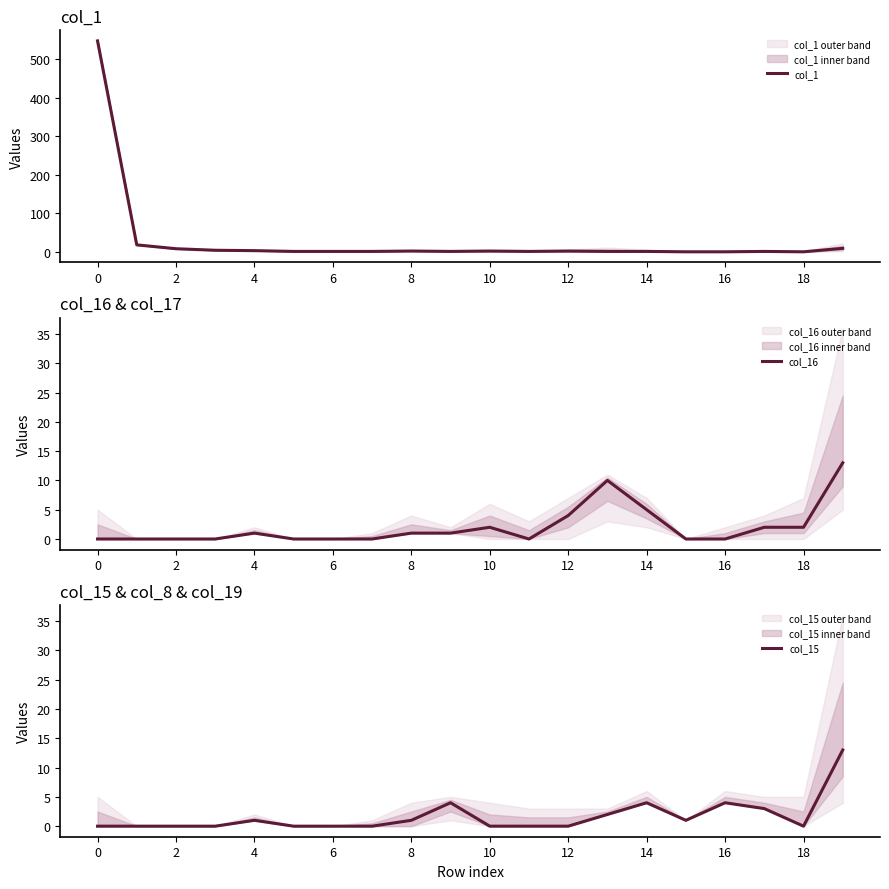

How many times do col_16 and col_1 cross each other?

1